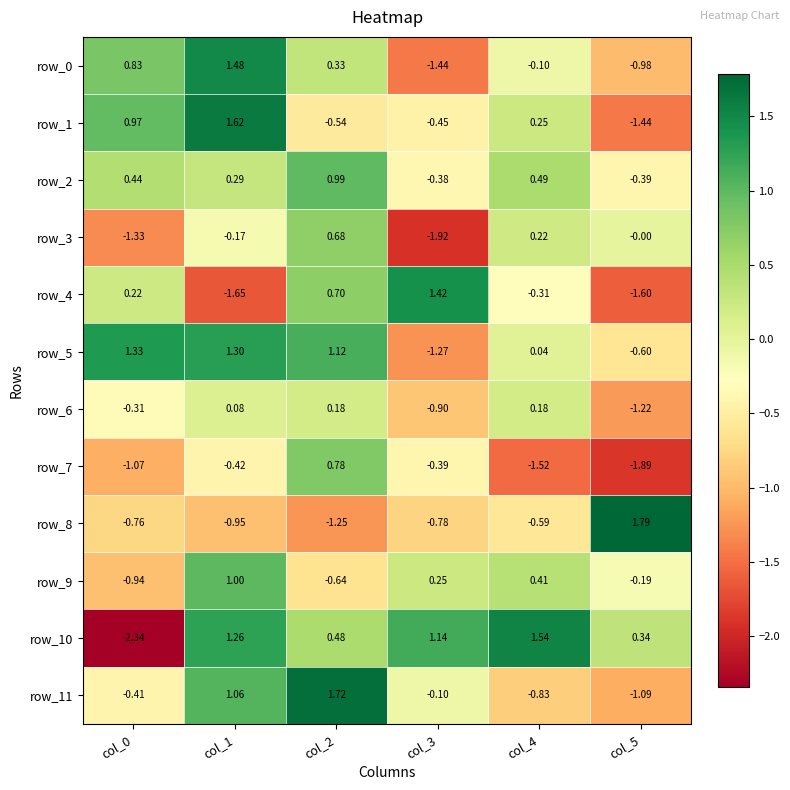

At which category does the chart reach its peak across all series?

col_5